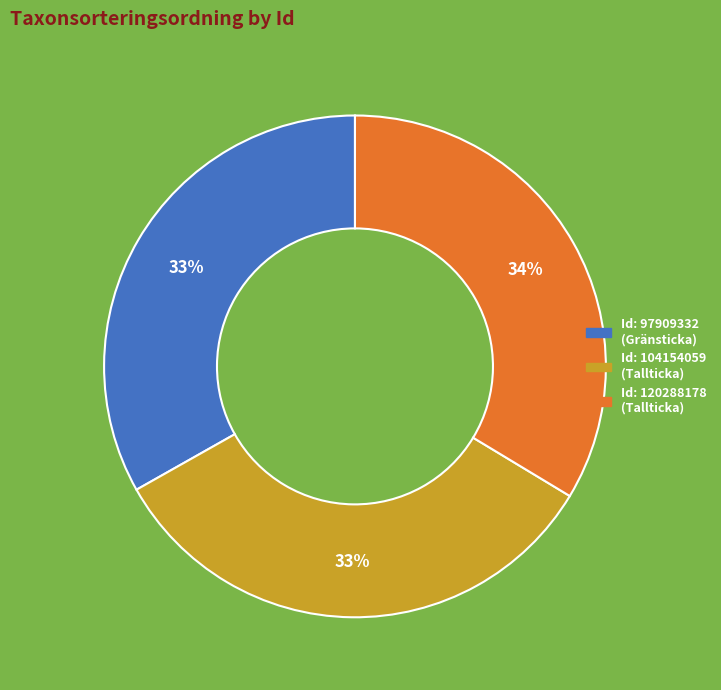

To the nearest percent, what is the average slice percentage?

33%